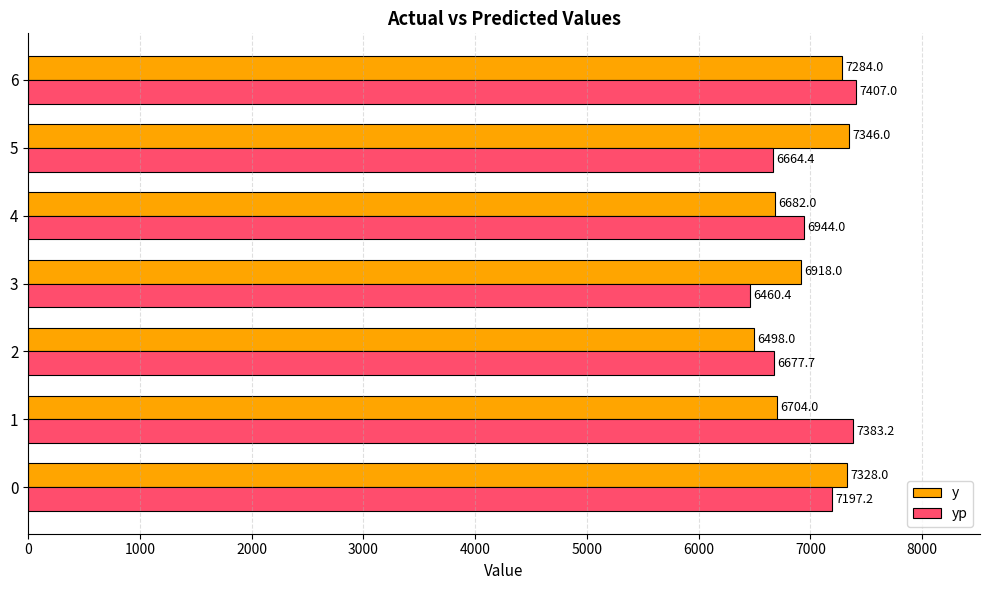

Which series changed the most between 2 and 6?

y